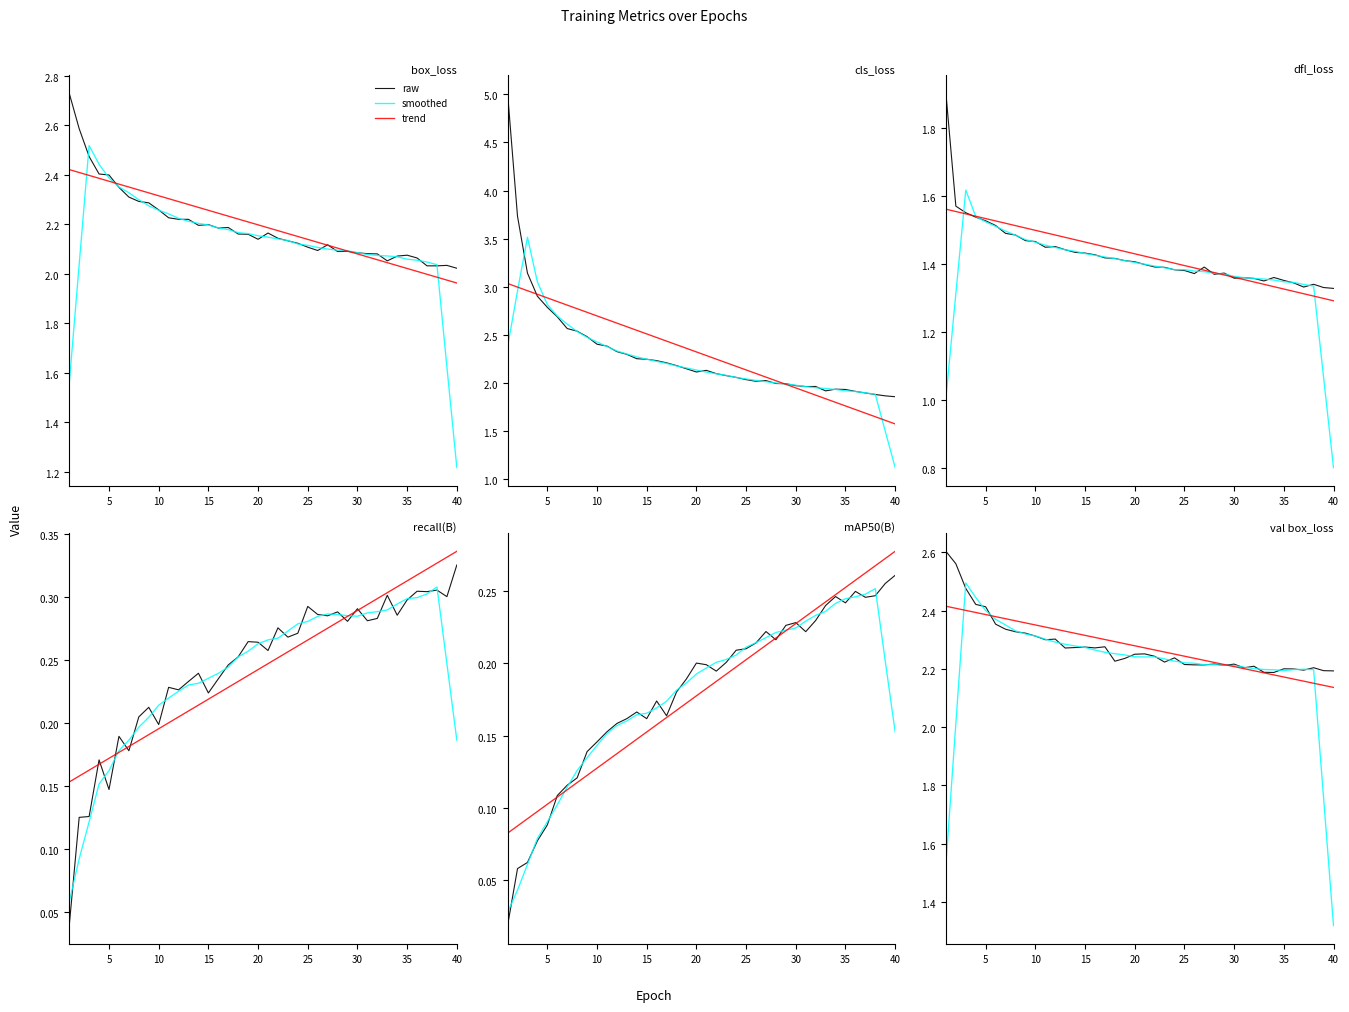

What is the value of the metrics/mAP50(B) point at the 5th from the left?

0.1